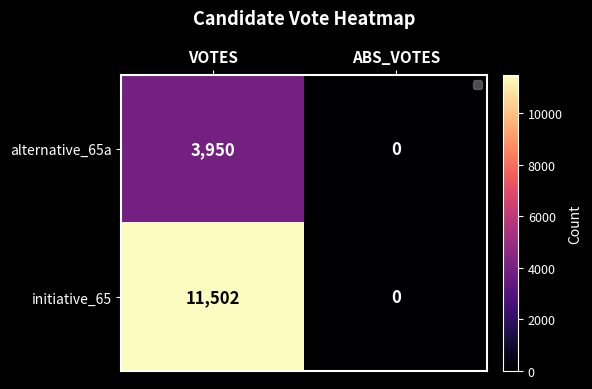

Reading left to right, transcribe all the data shown in this chart.

alternative_65a: 3950	0
initiative_65: 11502	0